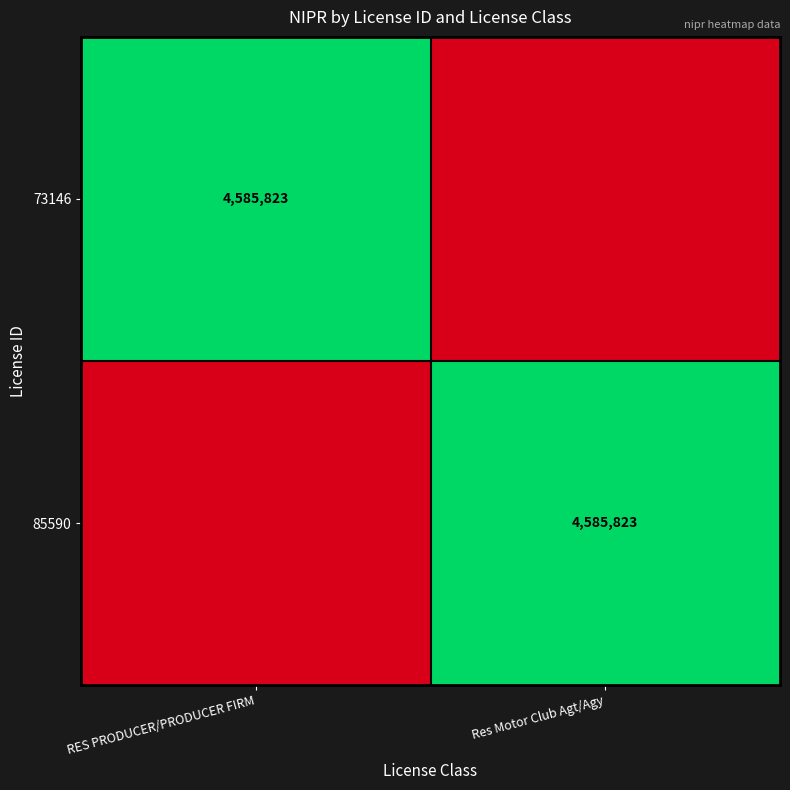

The value of 73146 at RES PRODUCER/PRODUCER FIRM is 4585823. True or false?

True